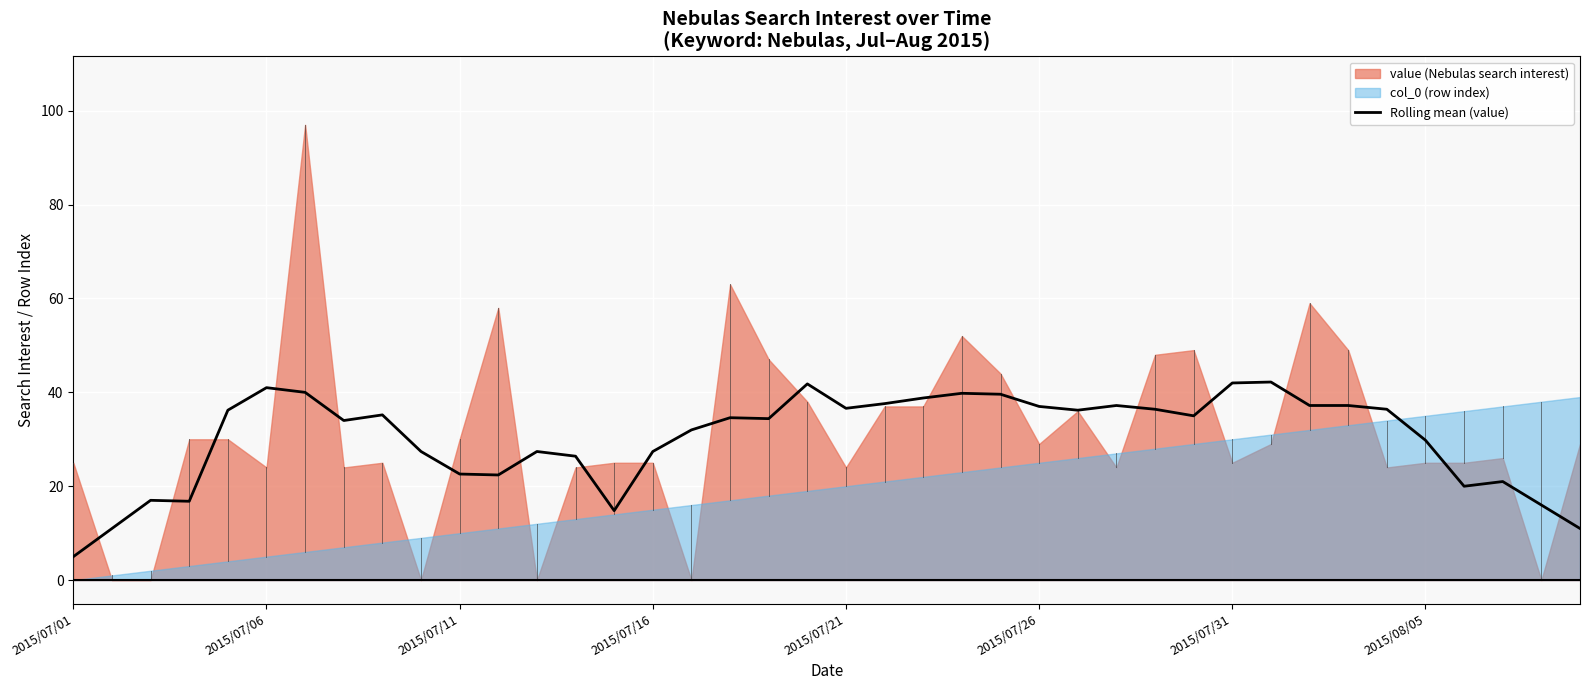

What is the maximum value for Rolling mean (value)?

42.2